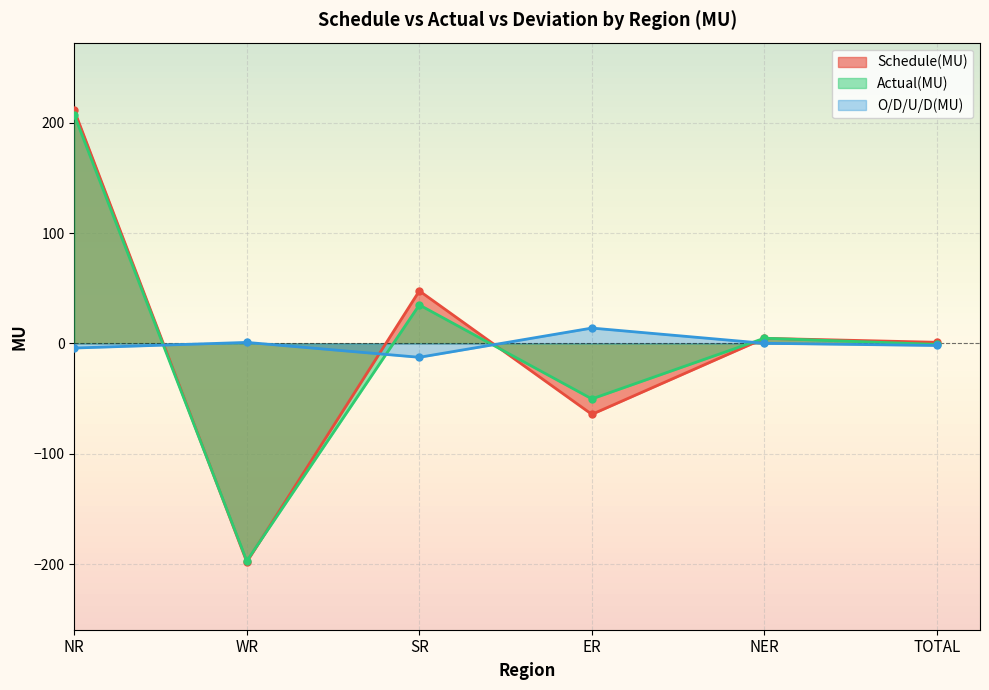

Which series has the largest total across all categories?

Schedule(MU)